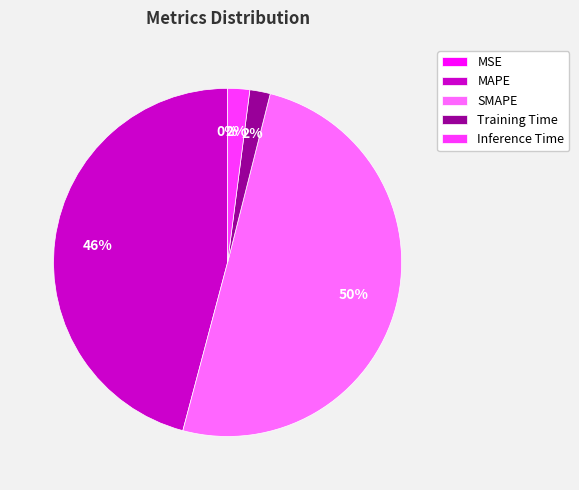

To the nearest percent, what is the combined percentage of SMAPE and MAPE?

96%